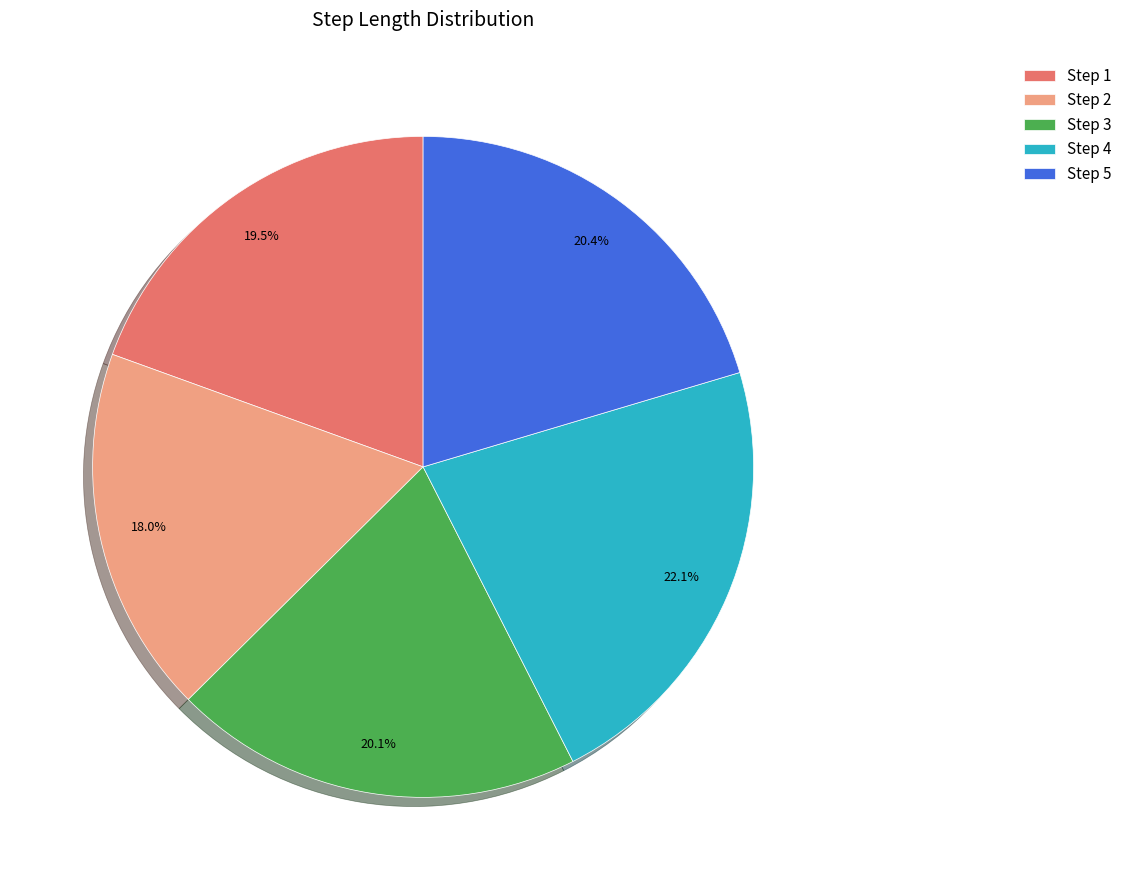

Is there any slice that represents more than half of the pie?

No